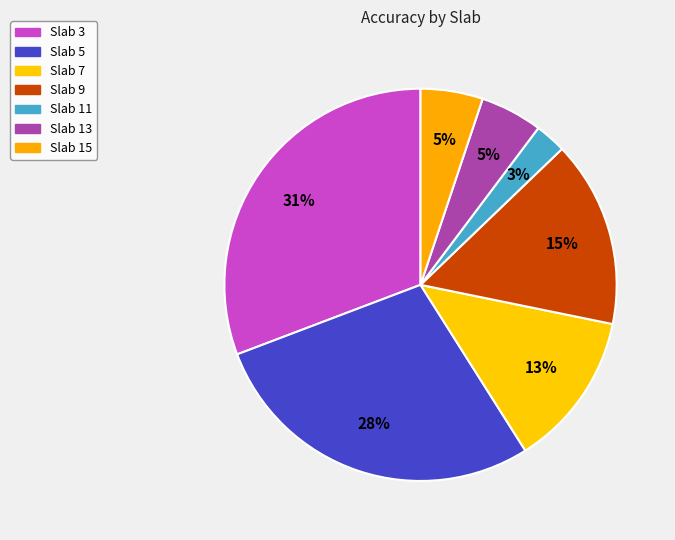

Which slice is the largest?

Slab 3